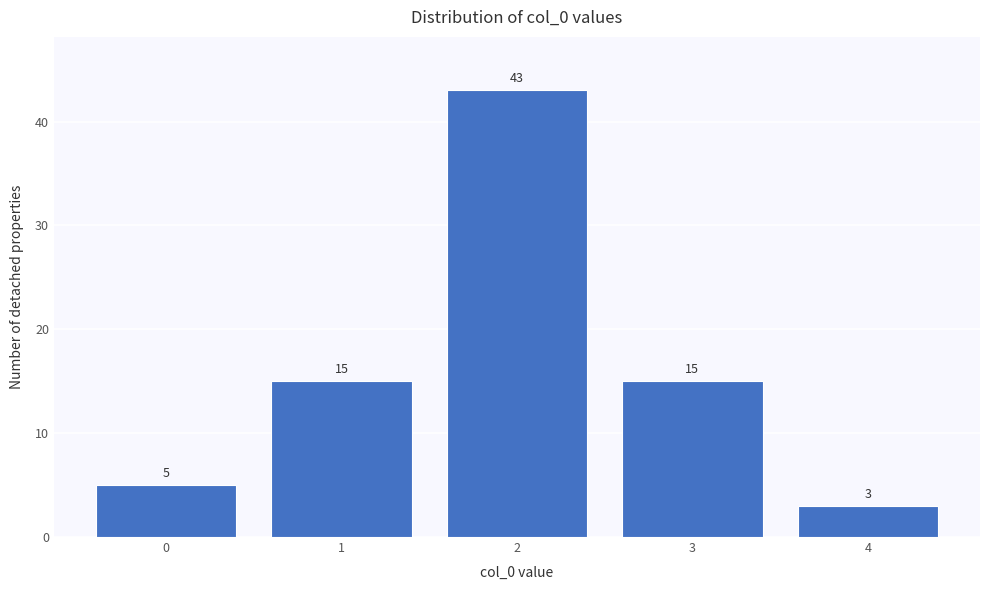

Reading left to right, list all the values displayed in this chart.

5	15	43	15	3